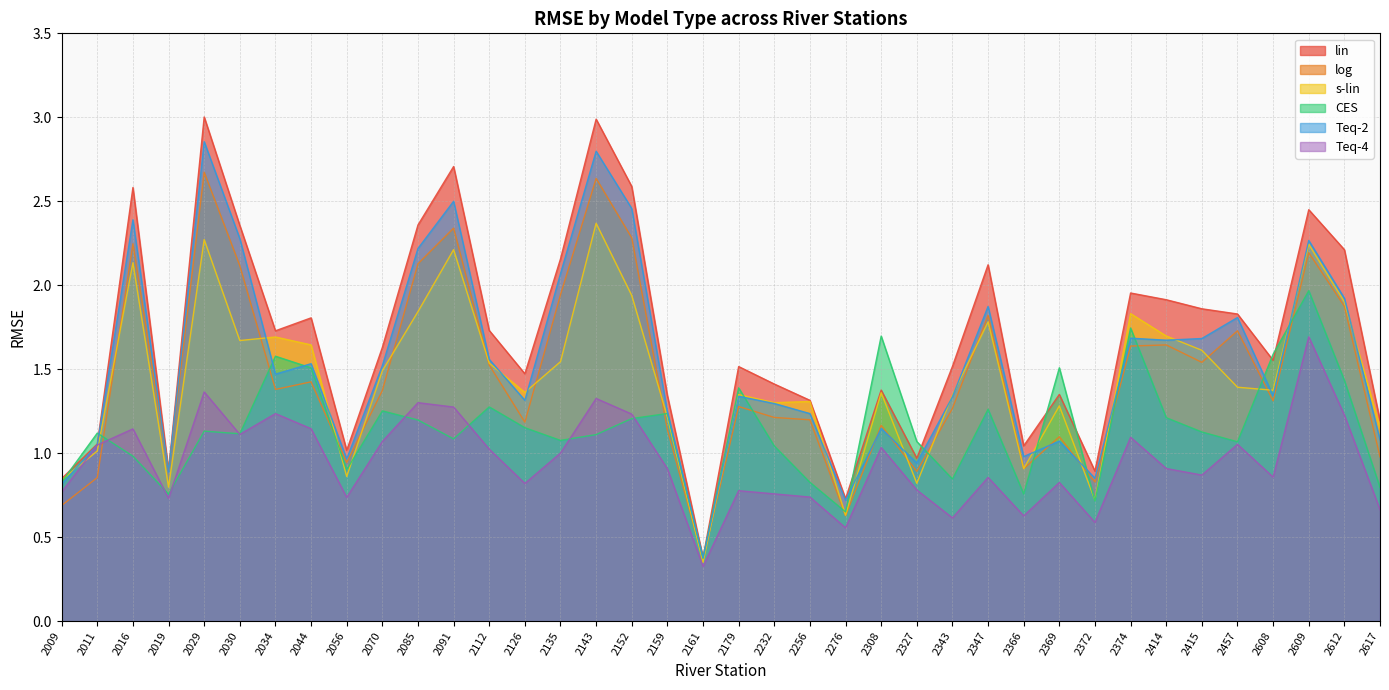

True or false: s-lin and lin intersect in this chart.

False